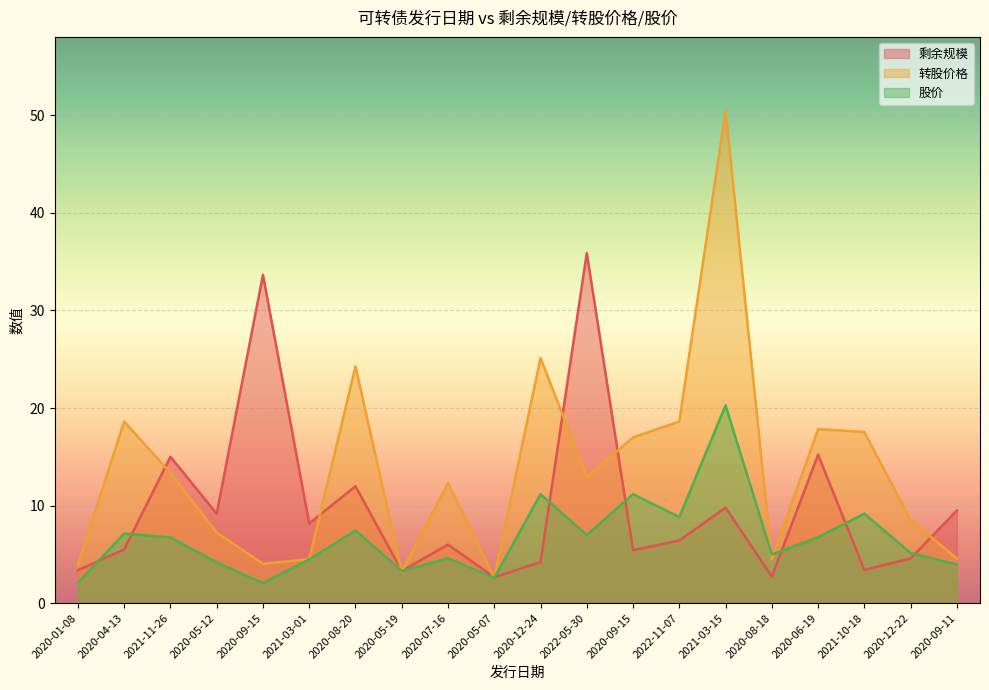

List the labels in order of 转股价格 value, smallest first.

2020-05-07, 2020-05-19, 2020-01-08, 2020-09-15, 2020-08-18, 2021-03-01, 2020-09-11, 2020-05-12, 2020-12-22, 2020-07-16, 2022-05-30, 2021-11-26, 2020-09-15, 2021-10-18, 2020-06-19, 2020-04-13, 2022-11-07, 2020-08-20, 2020-12-24, 2021-03-15